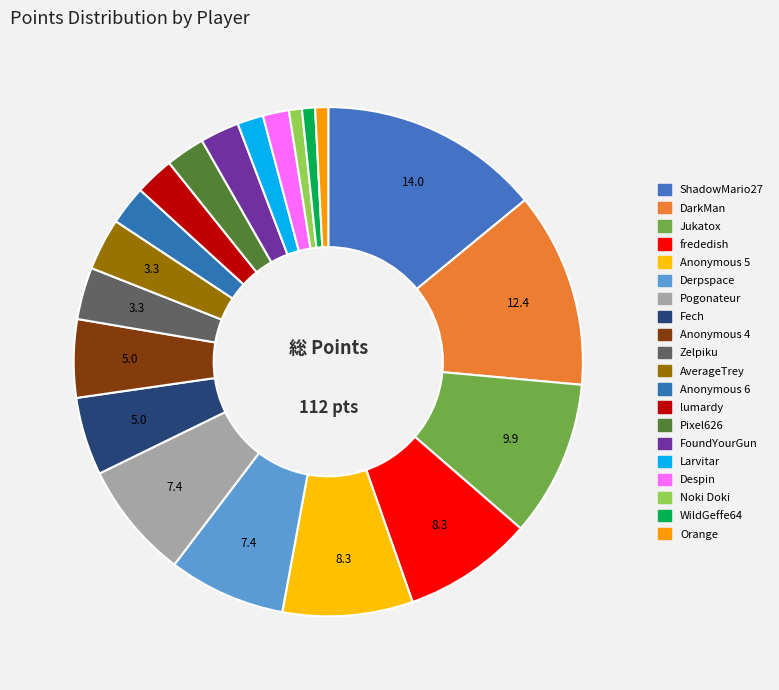

Which has a higher value, Larvitar or ShadowMario27?

ShadowMario27